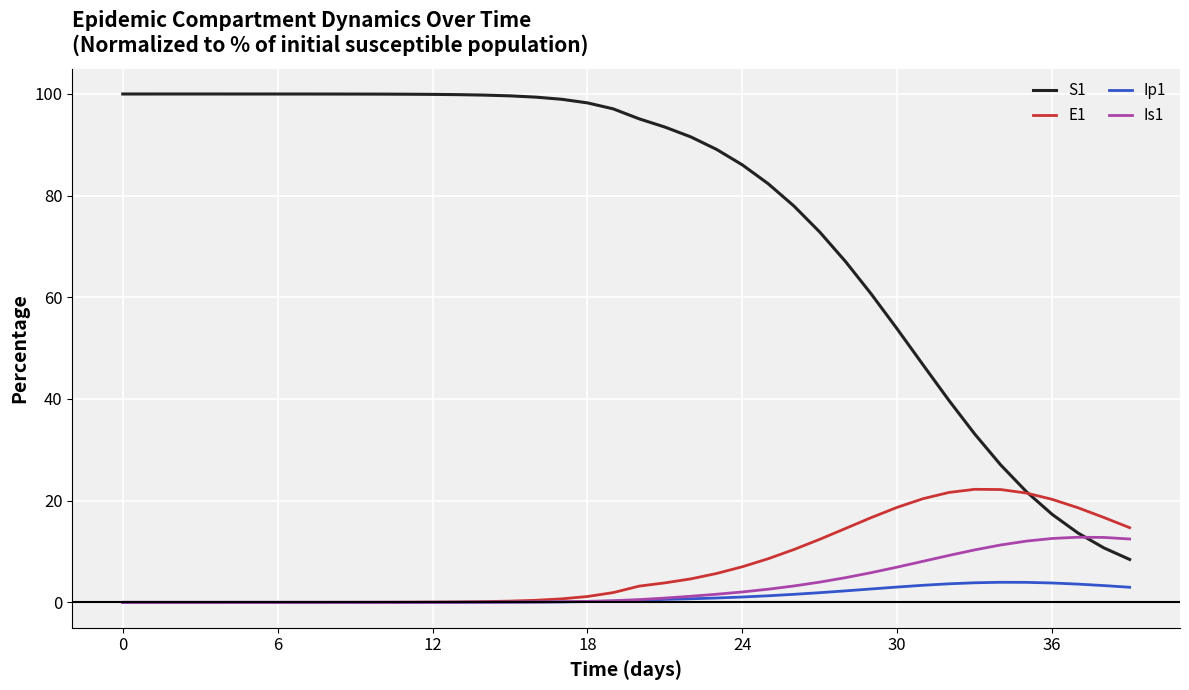

List the series in order of their peak value, highest first.

S1, E1, Is1, Ip1